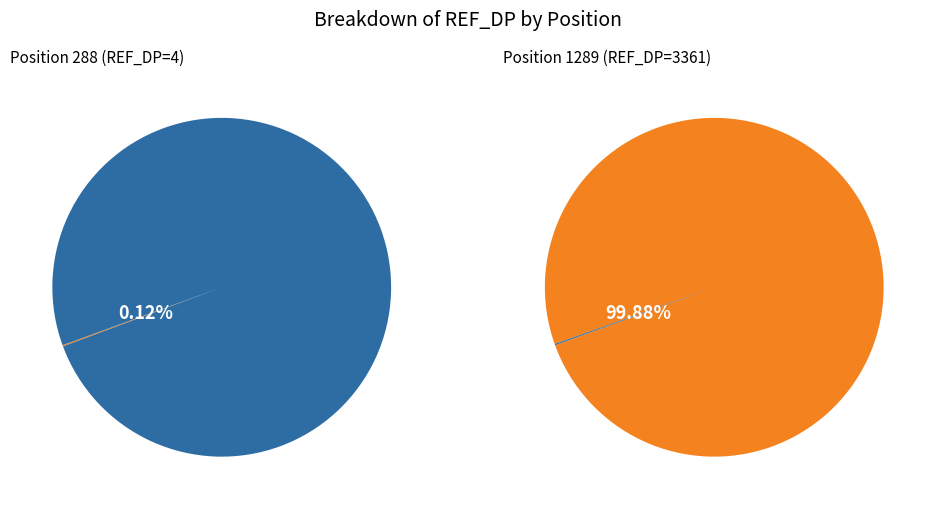

To the nearest percent, what is the difference between the 288 and 1289 slice percentages?

100%